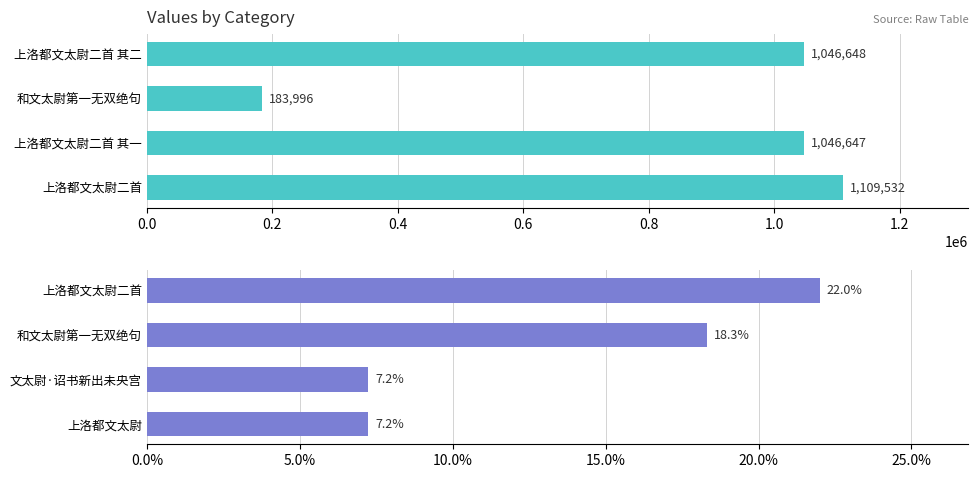

Reading right to left, extract all data points from this chart.

col_0: 1109532.0	1046647.0	183996.0	1046648.0
col_0 %: 7.2	7.2	18.3	22.0